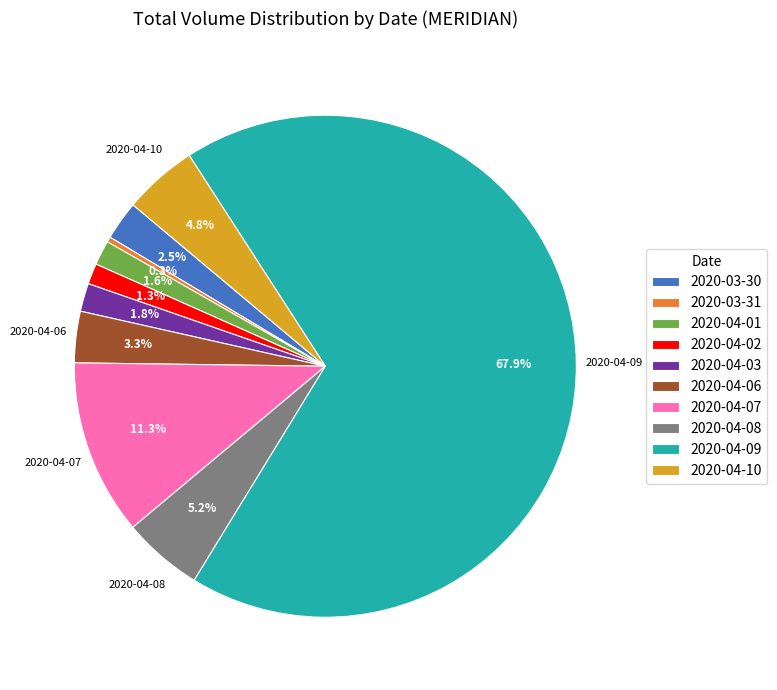

How many slices are in this pie chart?

10